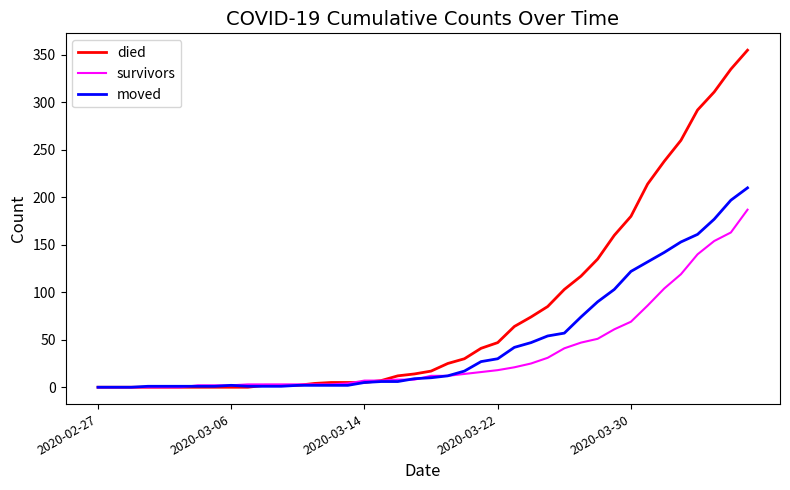

What is the maximum value for survivors?

187